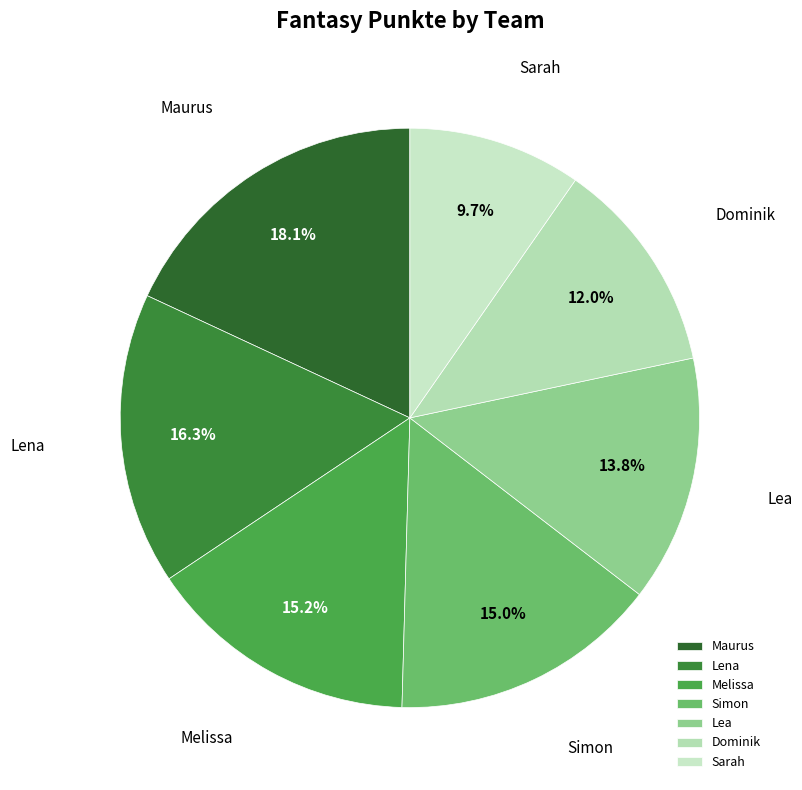

What is the largest slice in the pie chart?

Maurus